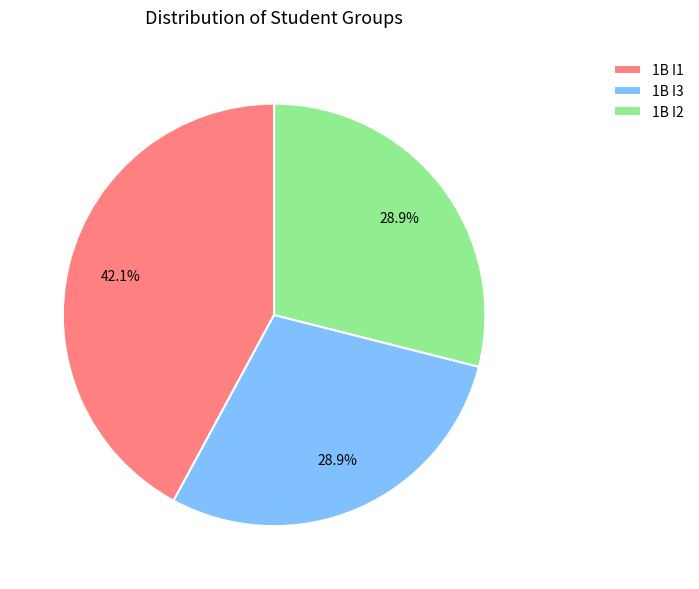

Does 1B I1 represent more than half of the total?

No